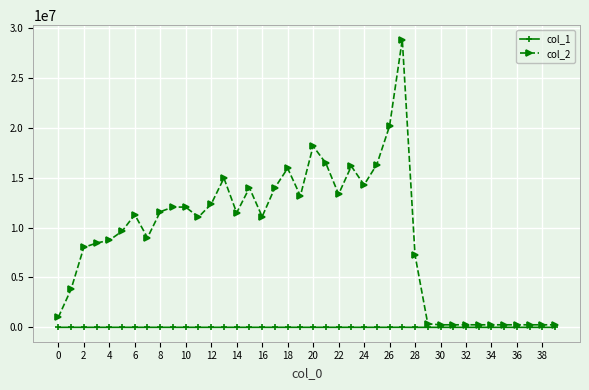

At how many categories does at least one series exceed 10476514?

21